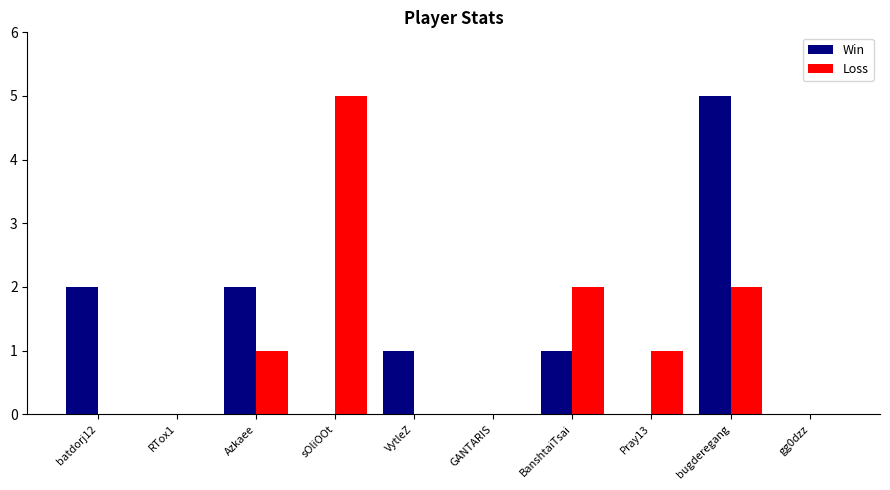

What is the total value across all series at bugderegang?

7